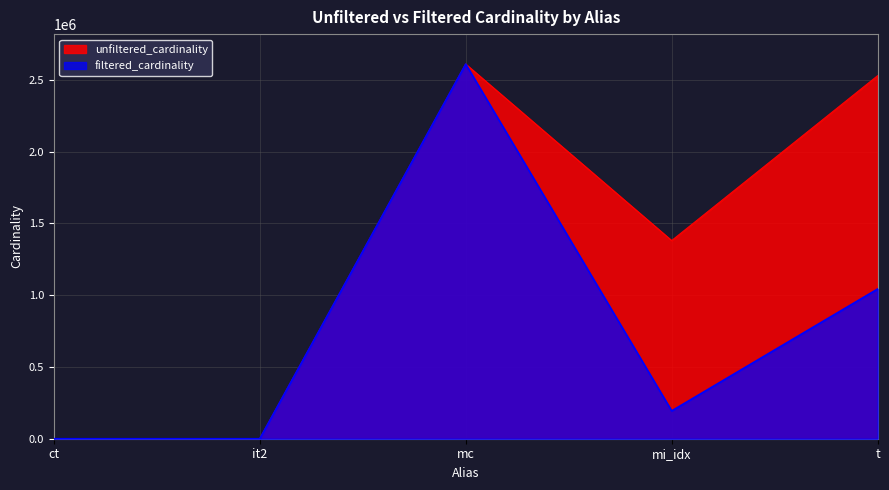

At which label is unfiltered_cardinality closest to 1304566?

mi_idx